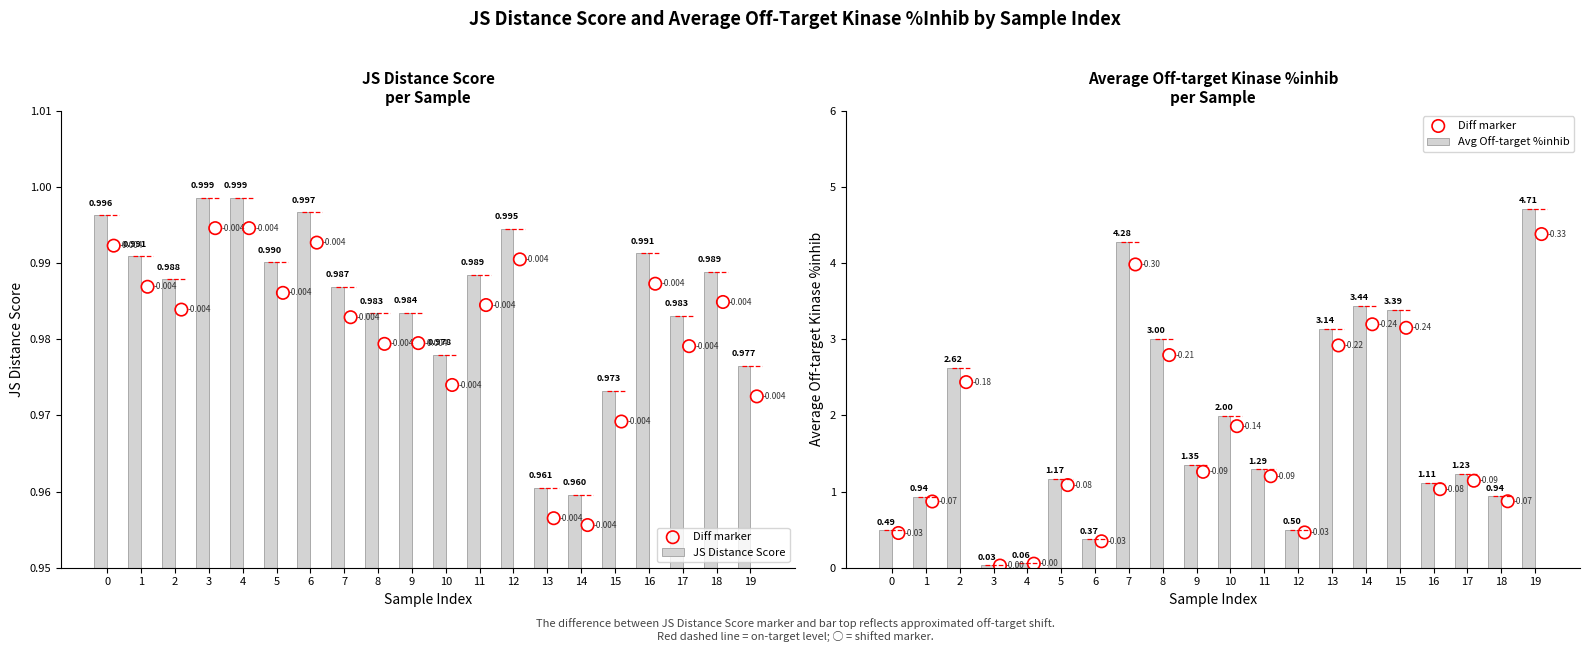

What is the sum of all Avg Off-target %inhib values?

36.1